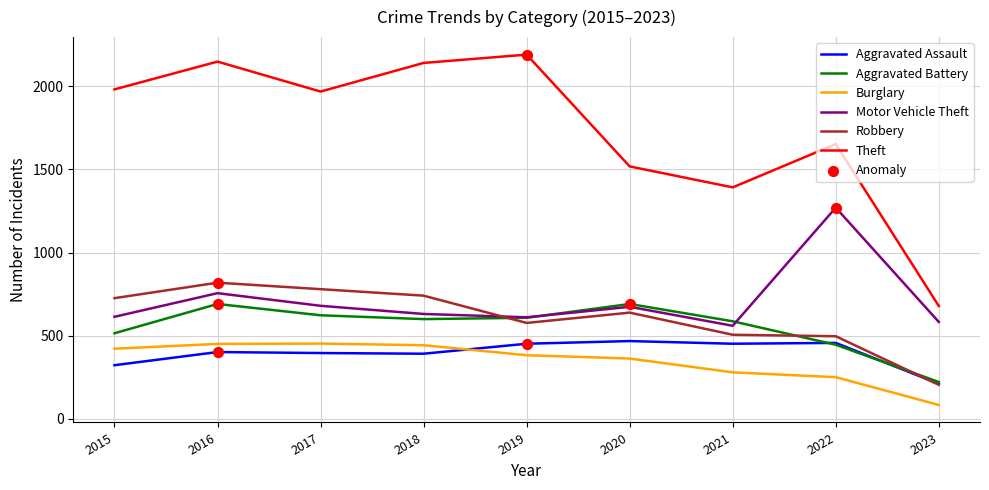

At which category is the sum across all series the highest?

2016